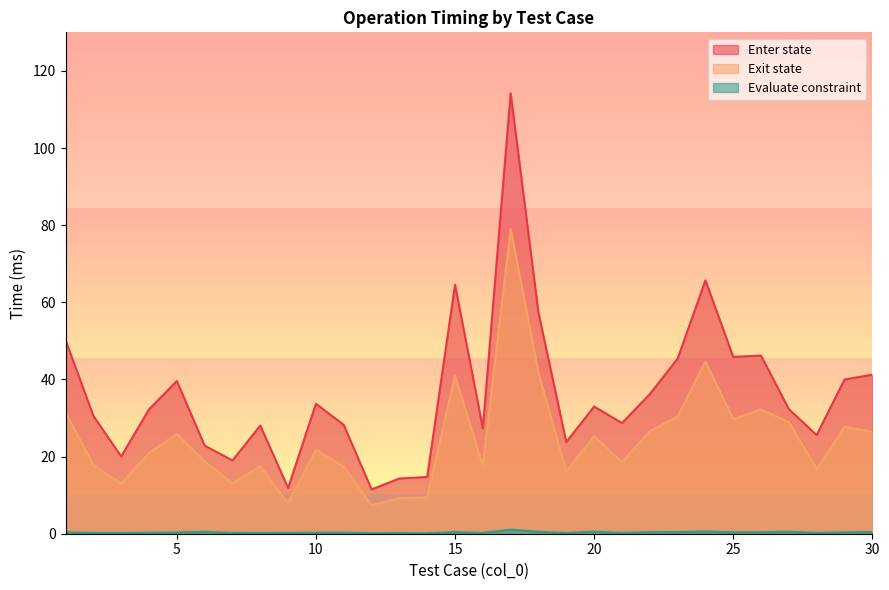

What is the sum of the Evaluate constraint values at 5 and 8?

0.5